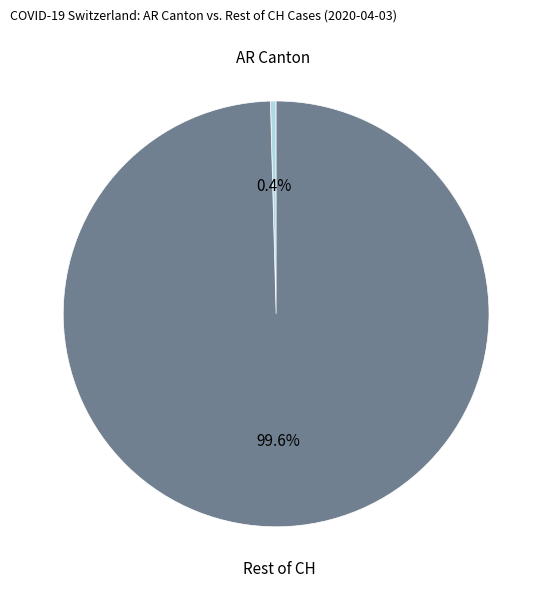

Is there any slice that represents more than half of the pie?

Yes